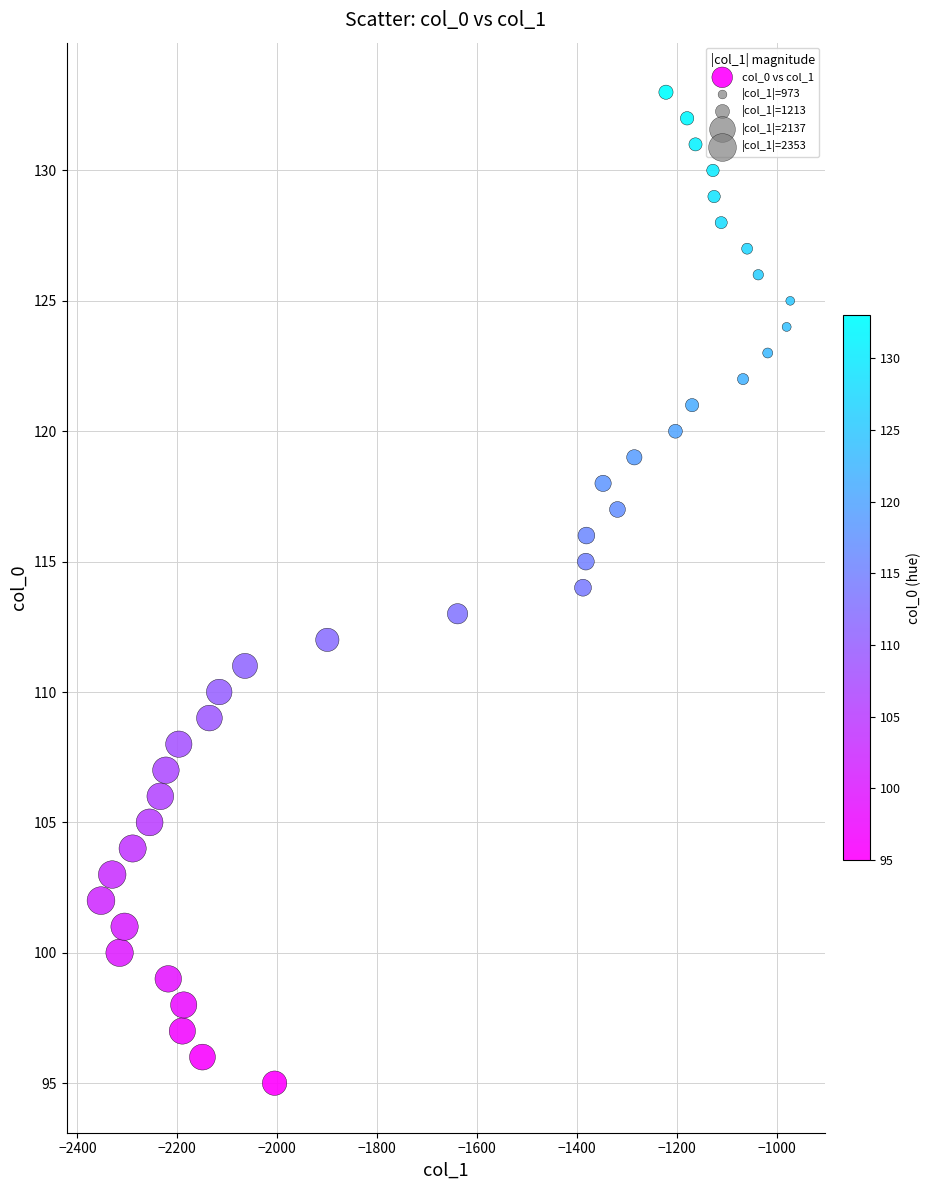

What is the range of Y values (max minus min)?

38